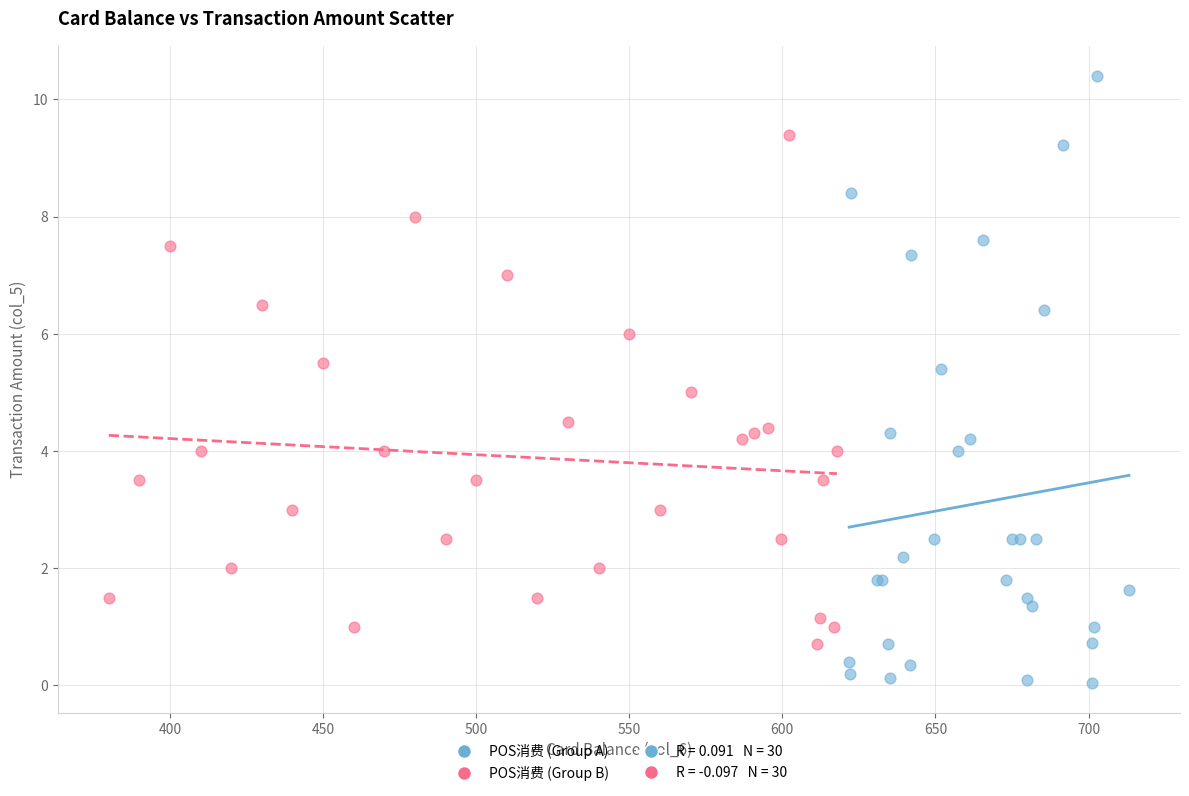

Which series contains the lowest Y value?

POS消费 (Group A)